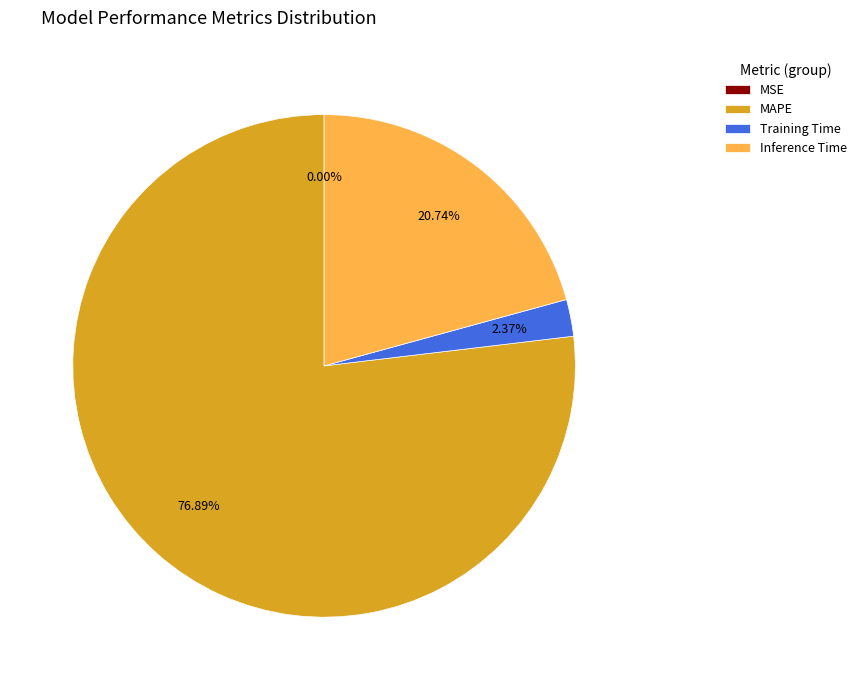

To the nearest percent, what is the difference between the largest and smallest slice percentages?

77%